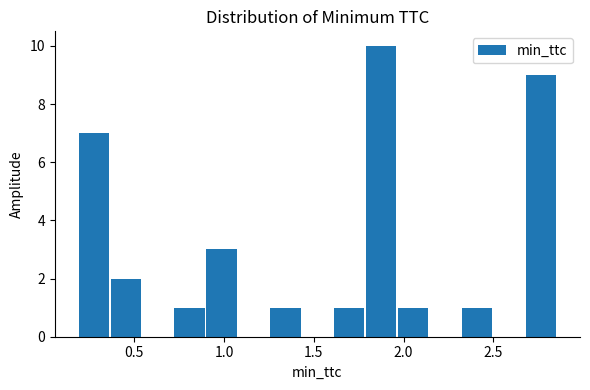

Read against the x-axis, roughly where is the centre of the tallest bar?

1.90